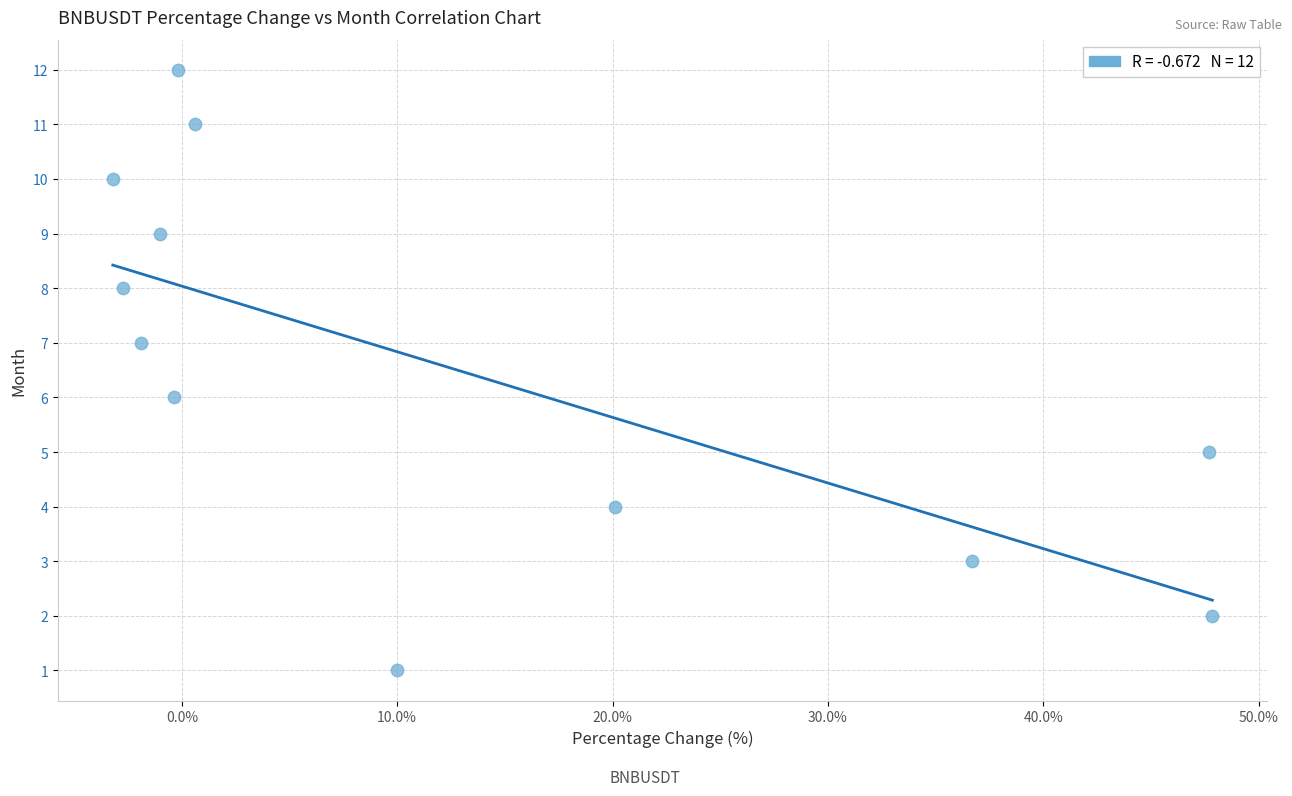

What is the range of Y values (max minus min)?

11